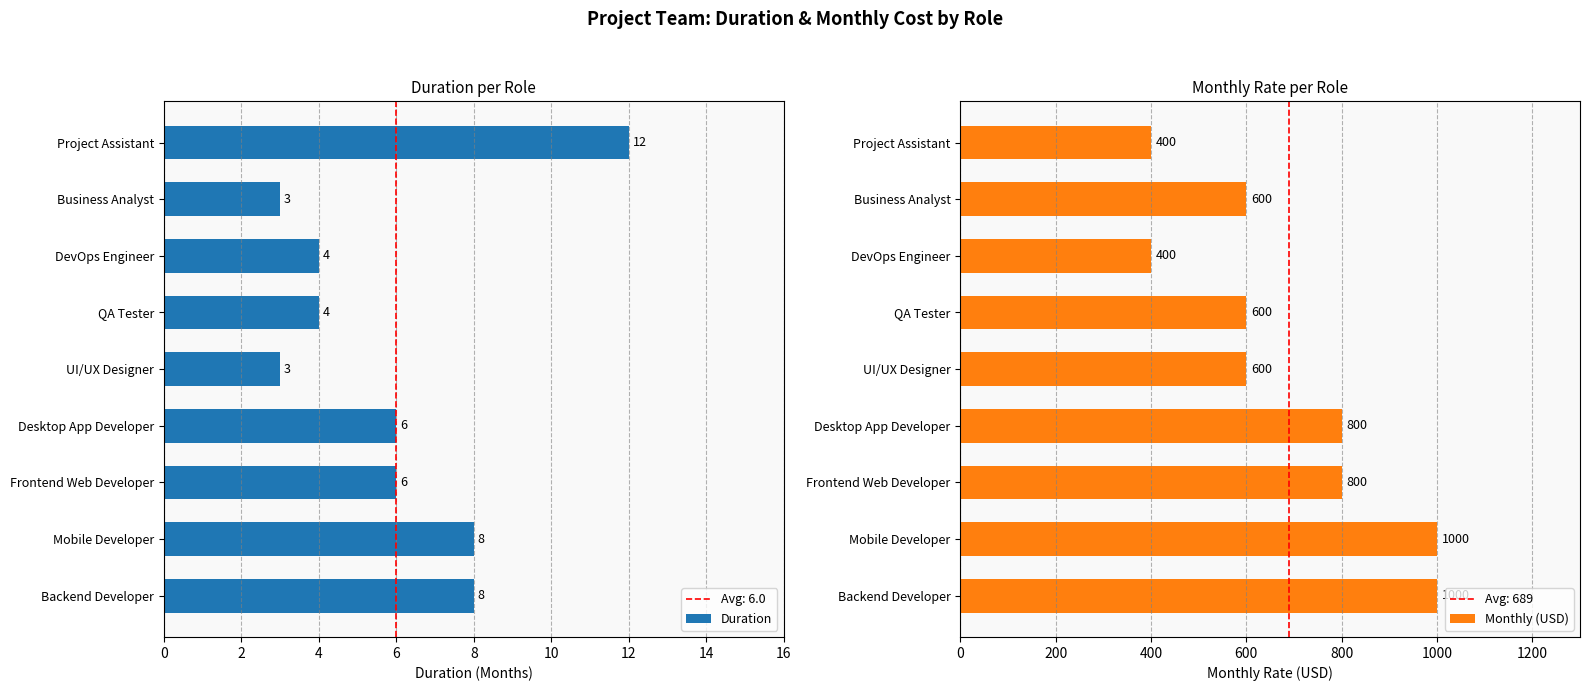

How many categories are shown in the chart?

9